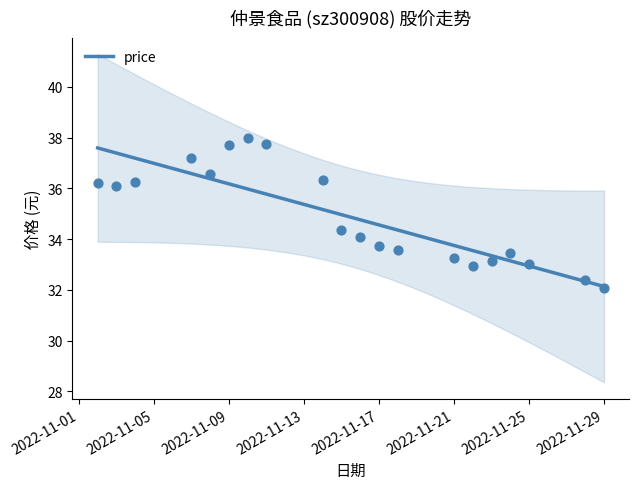

Approximately how many times larger is the value at 2022-11-04 compared to 2022-11-02?

1.0